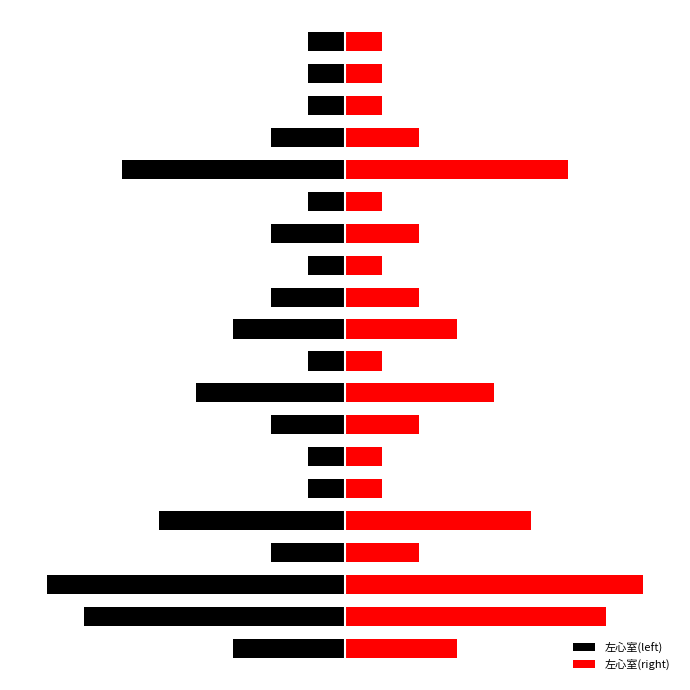

At 16, list the series in order from largest to smallest.

左心室(right), 左心室(left)